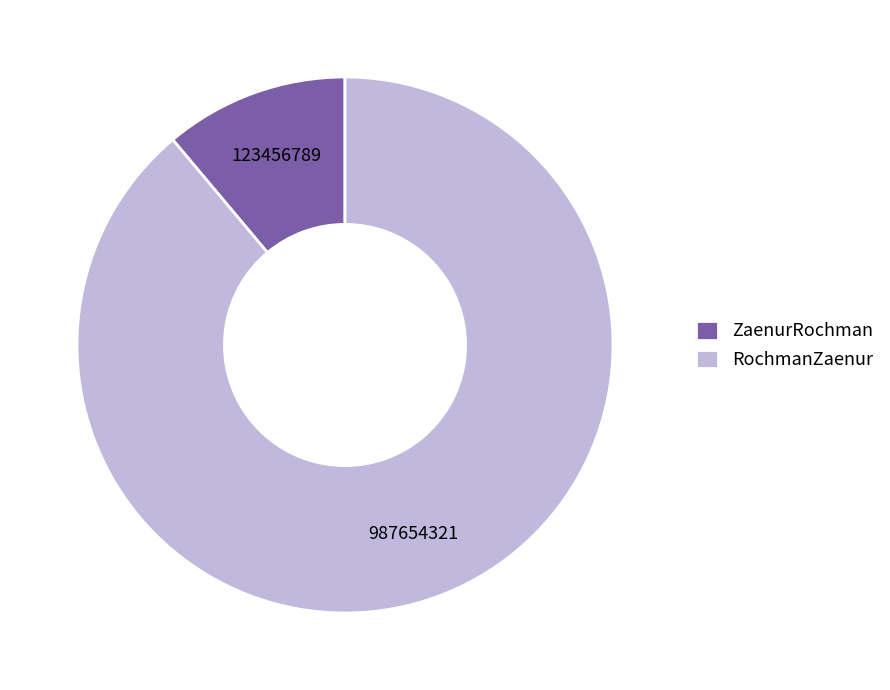

Which slice is the smallest?

ZaenurRochman